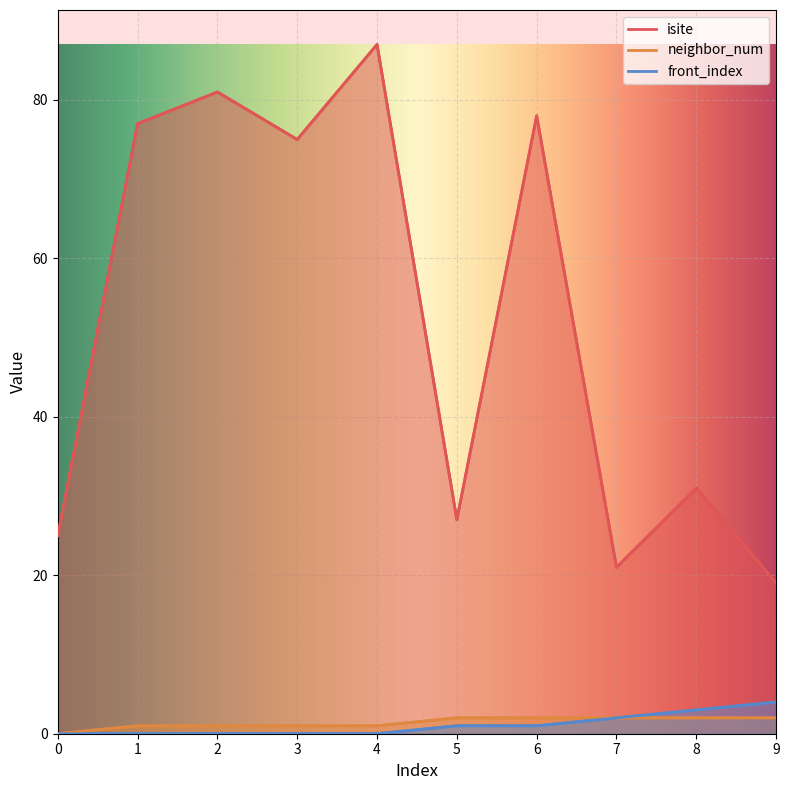

What is the total value across all series at 4?

88